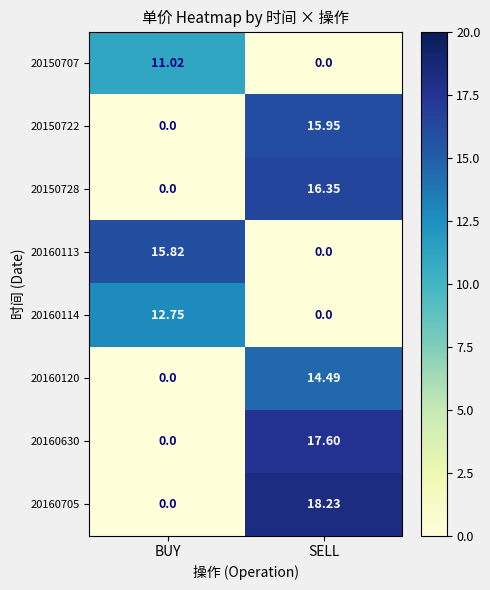

Rank the categories by 20160630 value from highest to lowest.

SELL, BUY